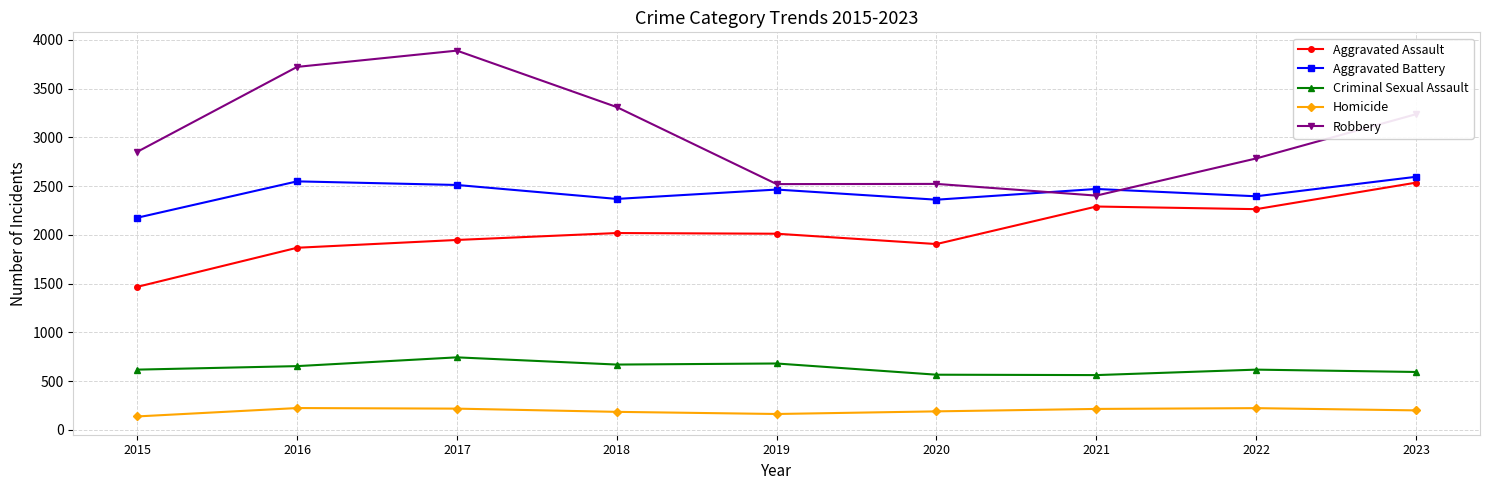

After their last crossing, which series has the higher values: Aggravated Battery or Robbery?

Robbery